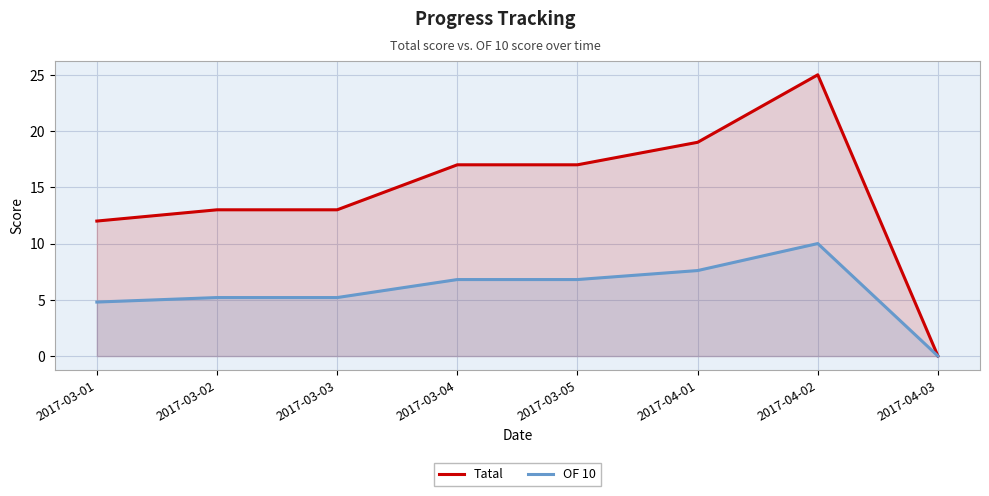

Does the chart display data point markers on the line(s)?

No